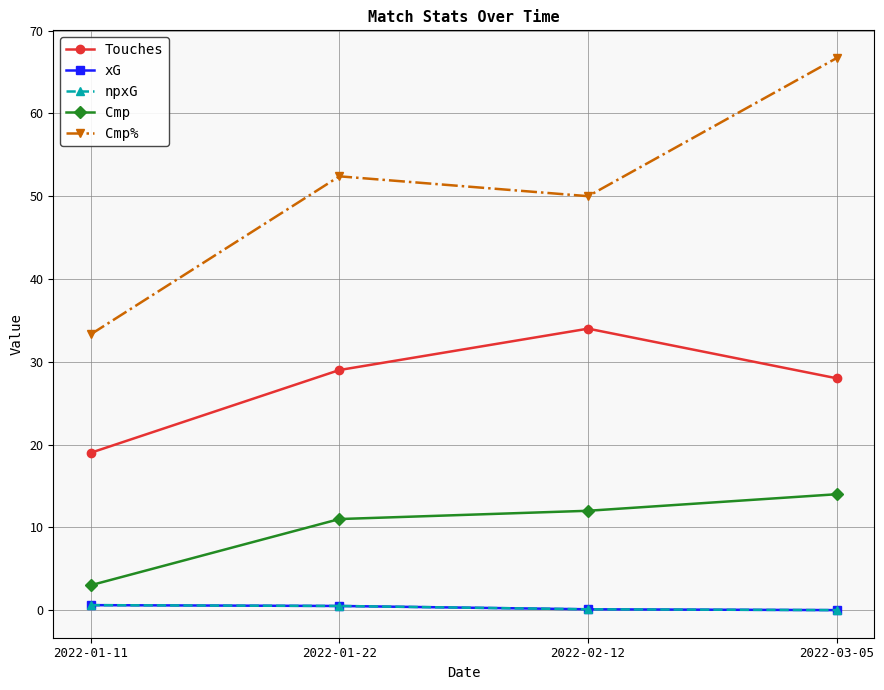

What is the label of the 4th point from the right?

2022-01-11